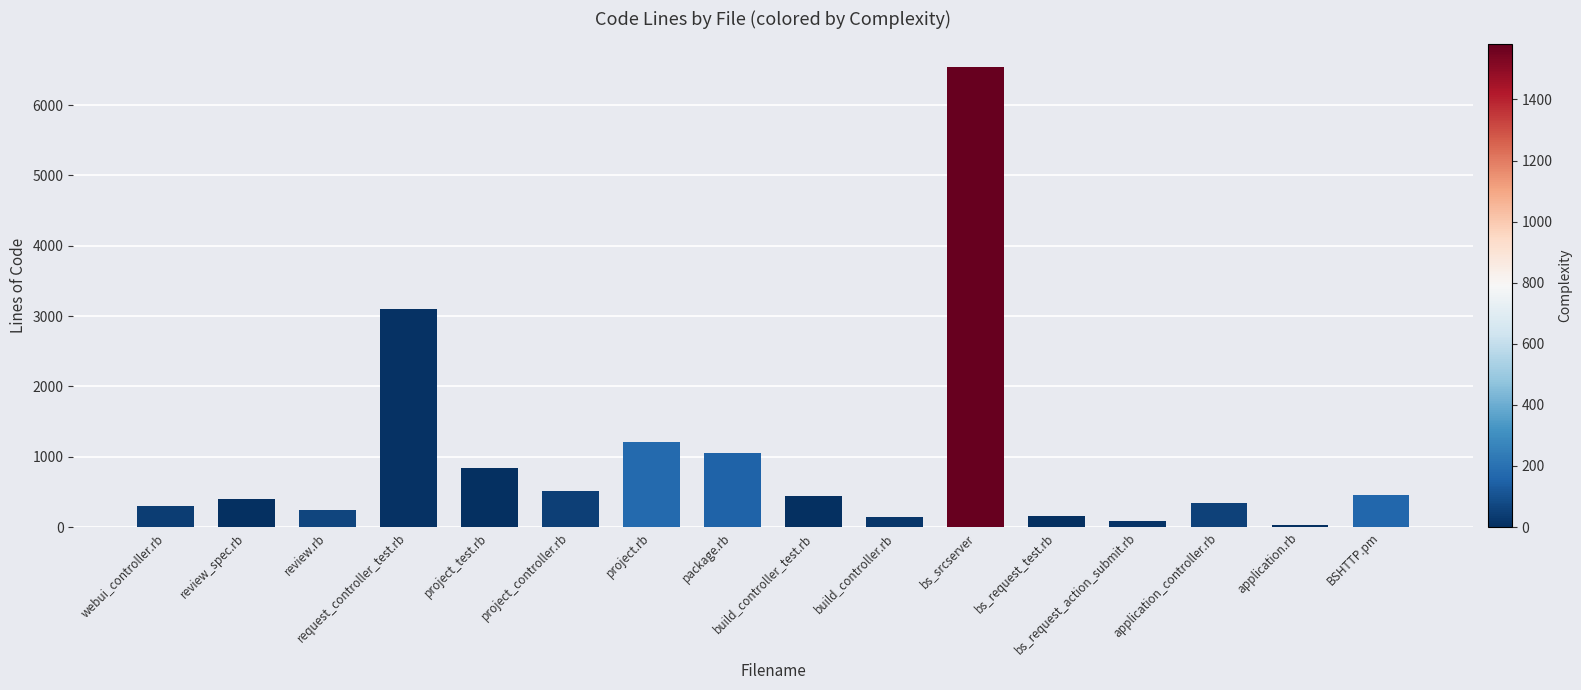

What is the average value?

991